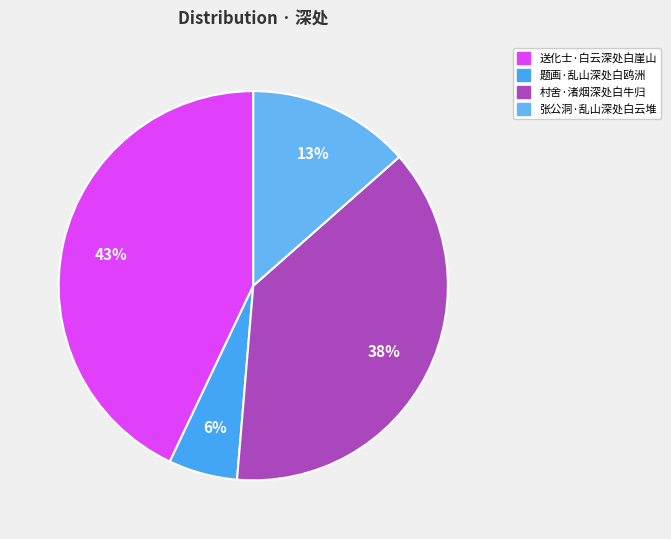

What is the largest slice in the pie chart?

送化士·白云深处白崖山